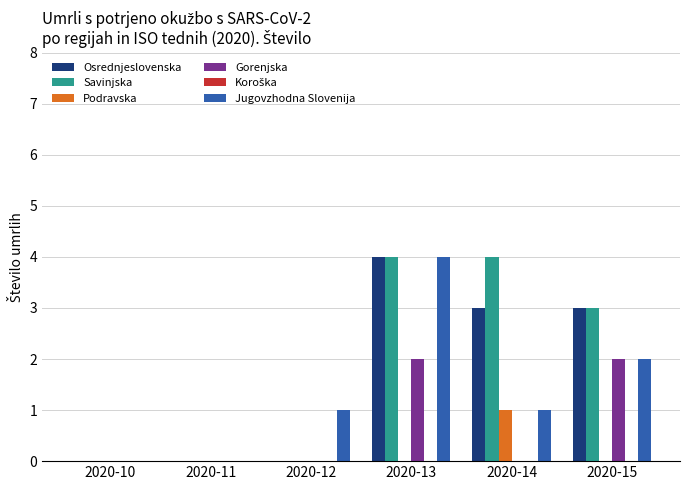

Reading left to right, list all the values displayed in this chart.

Osrednjeslovenska: 2020-10=0	2020-11=0	2020-12=0	2020-13=4	2020-14=3	2020-15=3
Savinjska: 2020-10=0	2020-11=0	2020-12=0	2020-13=4	2020-14=4	2020-15=3
Podravska: 2020-10=0	2020-11=0	2020-12=0	2020-13=0	2020-14=1	2020-15=0
Gorenjska: 2020-10=0	2020-11=0	2020-12=0	2020-13=2	2020-14=0	2020-15=2
Jugovzhodna Slovenija: 2020-10=0	2020-11=0	2020-12=1	2020-13=4	2020-14=1	2020-15=2